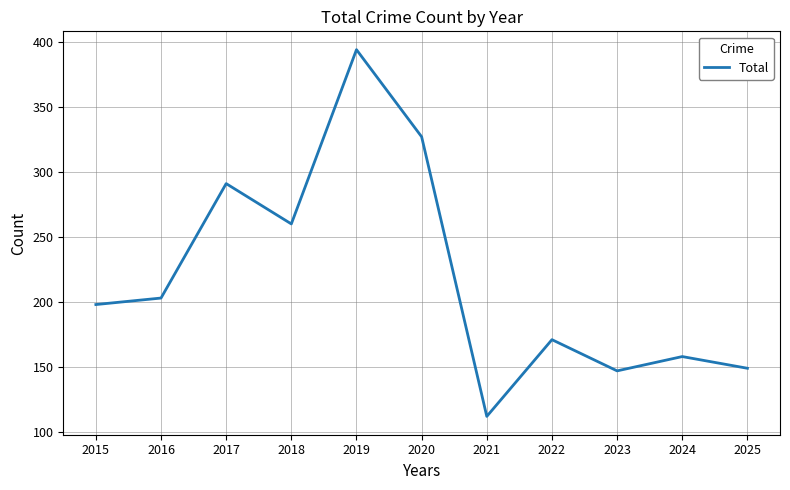

Approximately how many times larger is the value at 2018 compared to 2021?

2.3